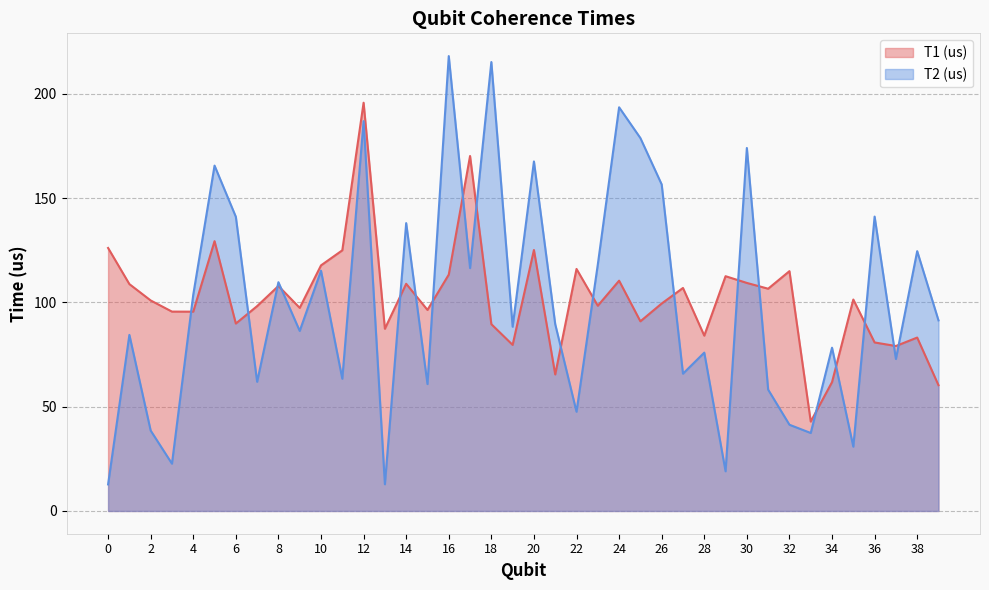

Reading right to left, transcribe all the data shown in this chart.

T1 (us): 39=60.3	38=83.2	37=79.1	36=80.8	35=101.4	34=61.8	33=42.9	32=115.0	31=106.6	30=109.4	29=112.6	28=84.1	27=107.0	26=99.5	25=91.0	24=110.5	23=98.4	22=116.1	21=65.5	20=125.2	19=79.7	18=89.6	17=170.2	16=113.4	15=96.4	14=109.0	13=87.4	12=195.8	11=125.0	10=117.8	9=97.4	8=107.9	7=98.3	6=89.9	5=129.4	4=95.6	3=95.6	2=101.0	1=108.8	0=126.1
T2 (us): 39=91.4	38=124.6	37=72.9	36=141.2	35=30.9	34=78.3	33=37.4	32=41.4	31=58.2	30=174.1	29=19.0	28=75.9	27=65.8	26=156.6	25=178.8	24=193.6	23=118.2	22=47.6	21=89.6	20=167.6	19=88.4	18=215.3	17=116.5	16=218.2	15=60.9	14=138.1	13=12.8	12=187.0	11=63.4	10=115.2	9=86.3	8=109.7	7=61.9	6=141.1	5=165.6	4=103.7	3=22.7	2=38.6	1=84.5	0=12.7